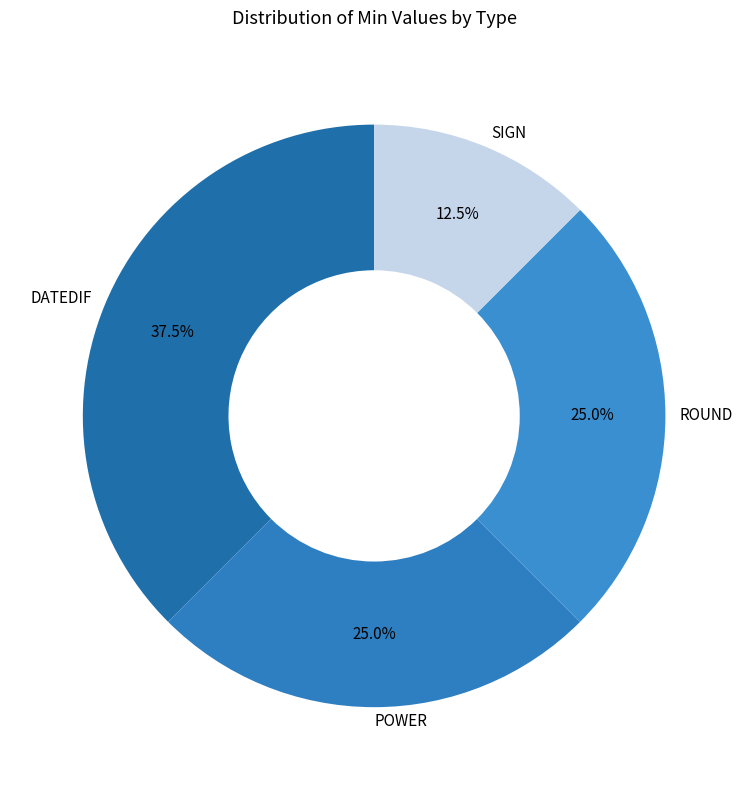

Is it true that ROUND is 31% of the pie?

False